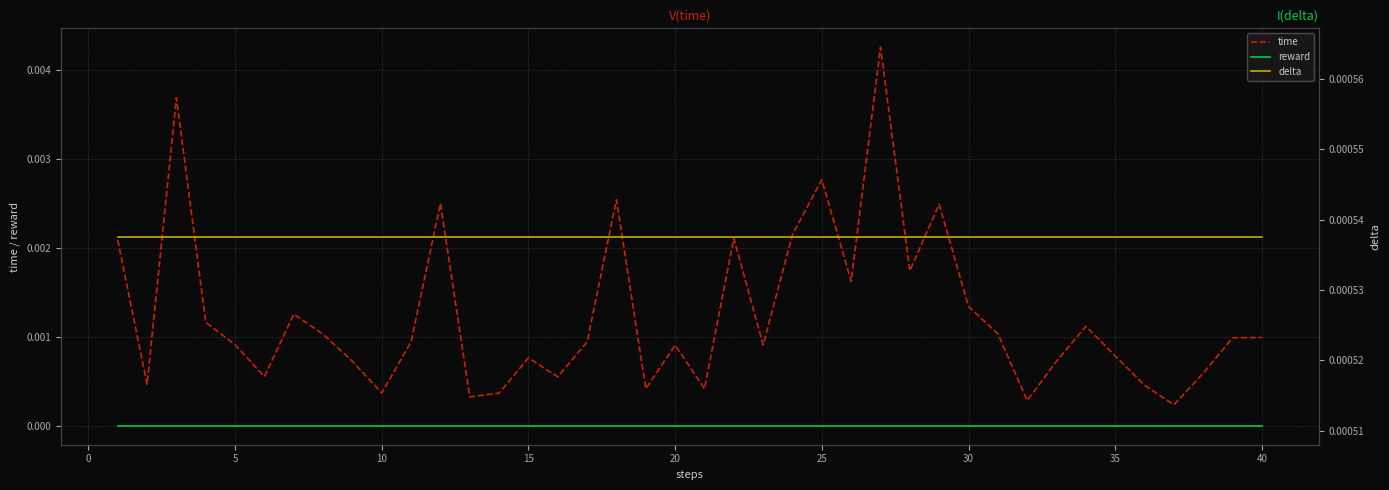

True or false: time and reward intersect in this chart.

False